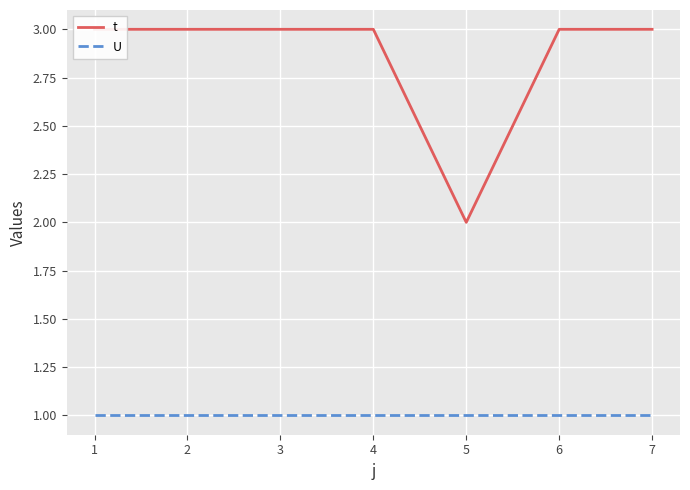

Which has a higher value, 6 or 4?

6